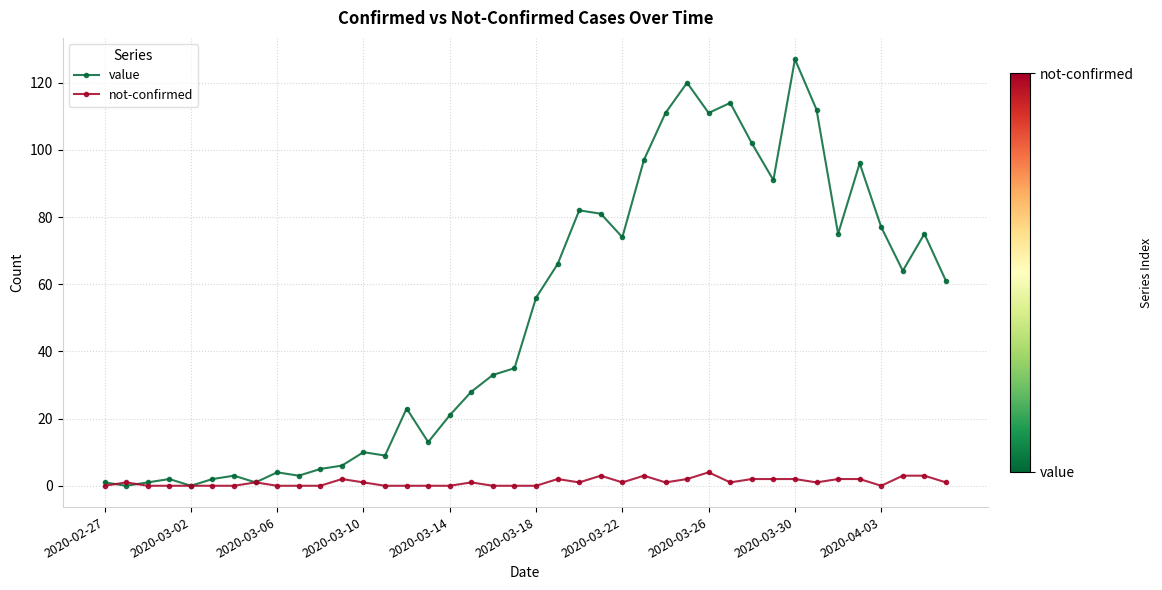

True or false: not-confirmed has more than 1 interior local peaks.

True